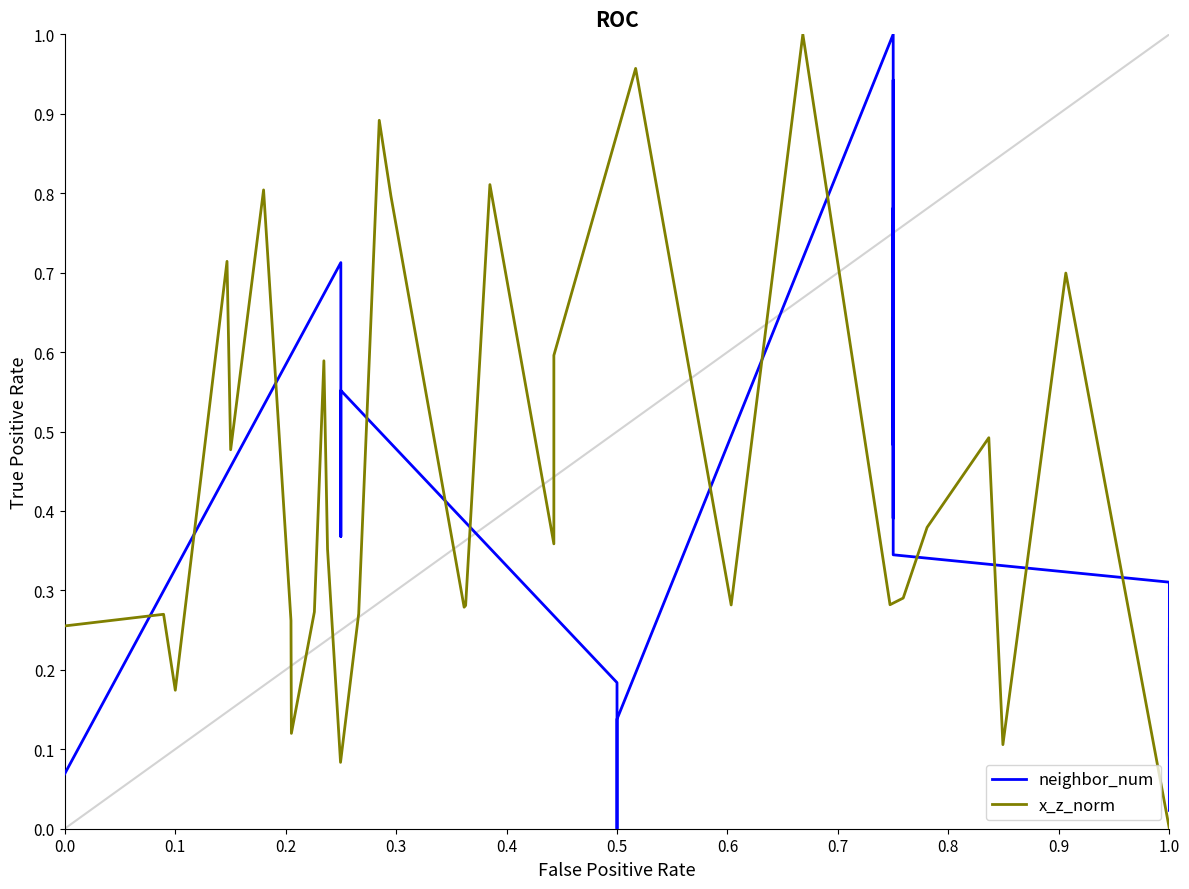

How many data points in x_z_norm are above 0?

32